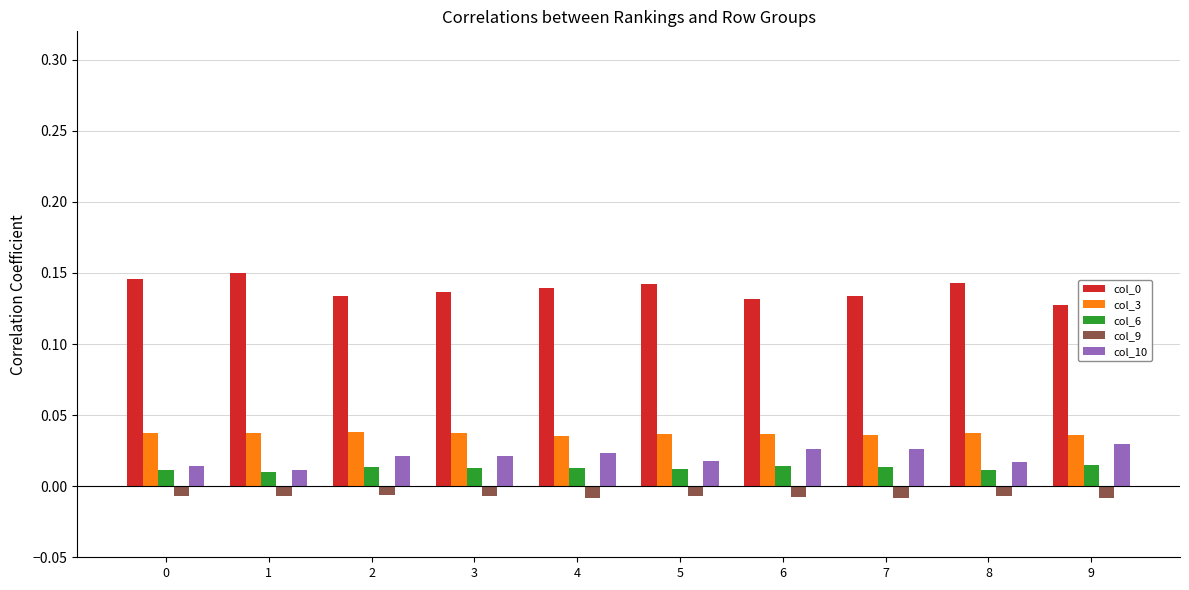

How many groups of bars are there?

10